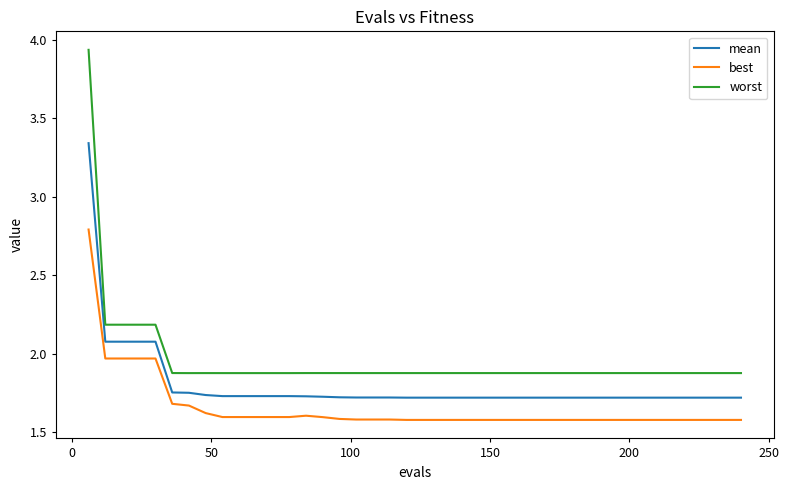

What is the minimum value for best?

1.6